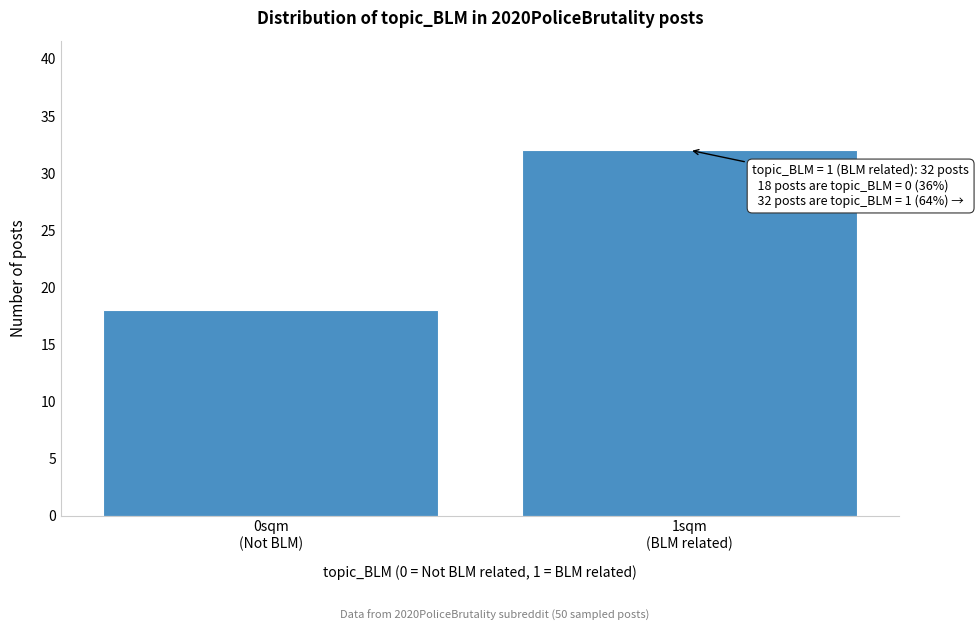

Reading left to right, extract all data points from this chart.

18	32